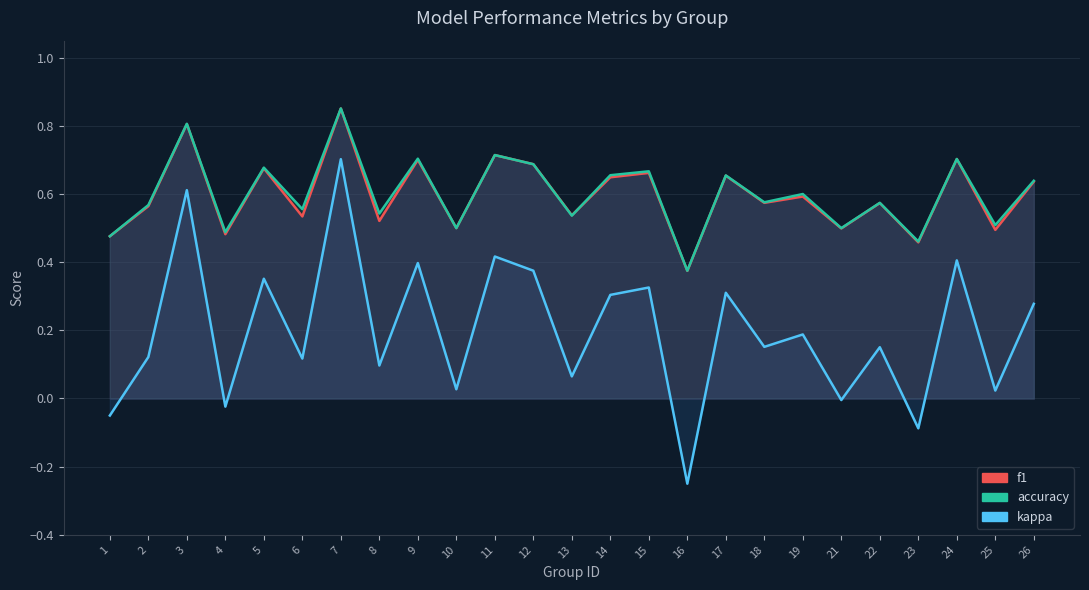

What is the sum of all f1 values?

14.9